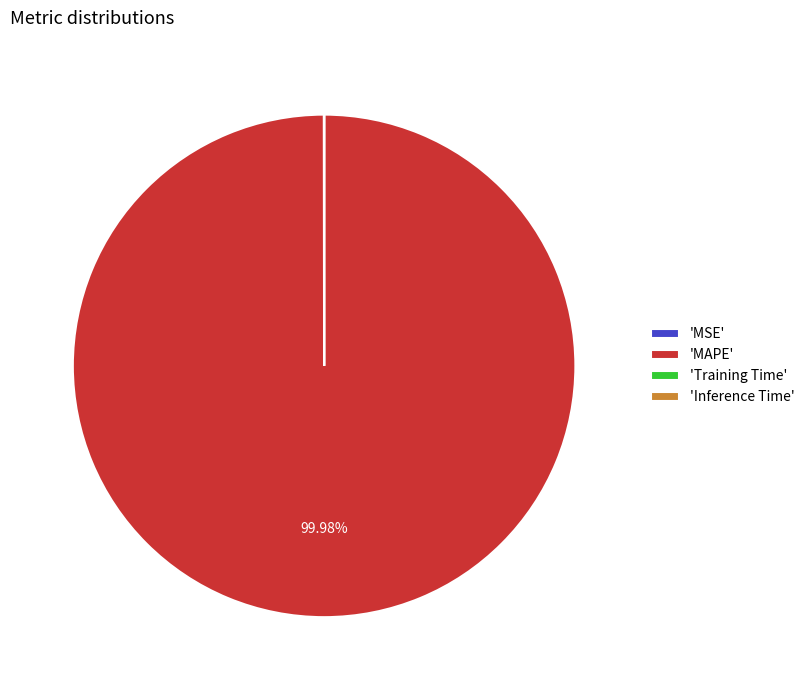

Which slice is the largest?

'MAPE'